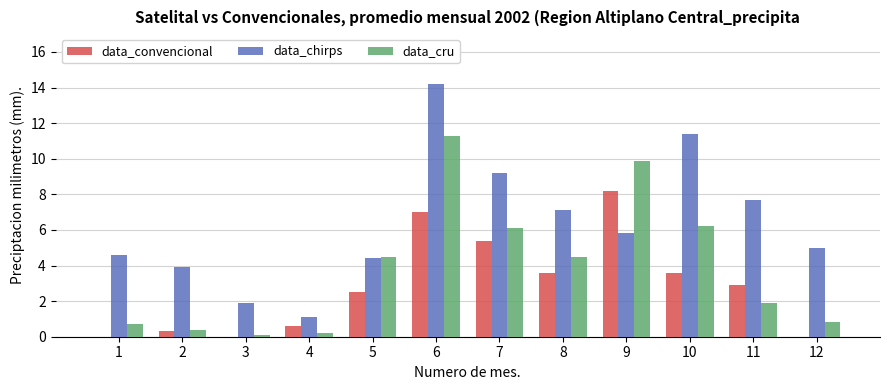

How many data points does each series have?

12